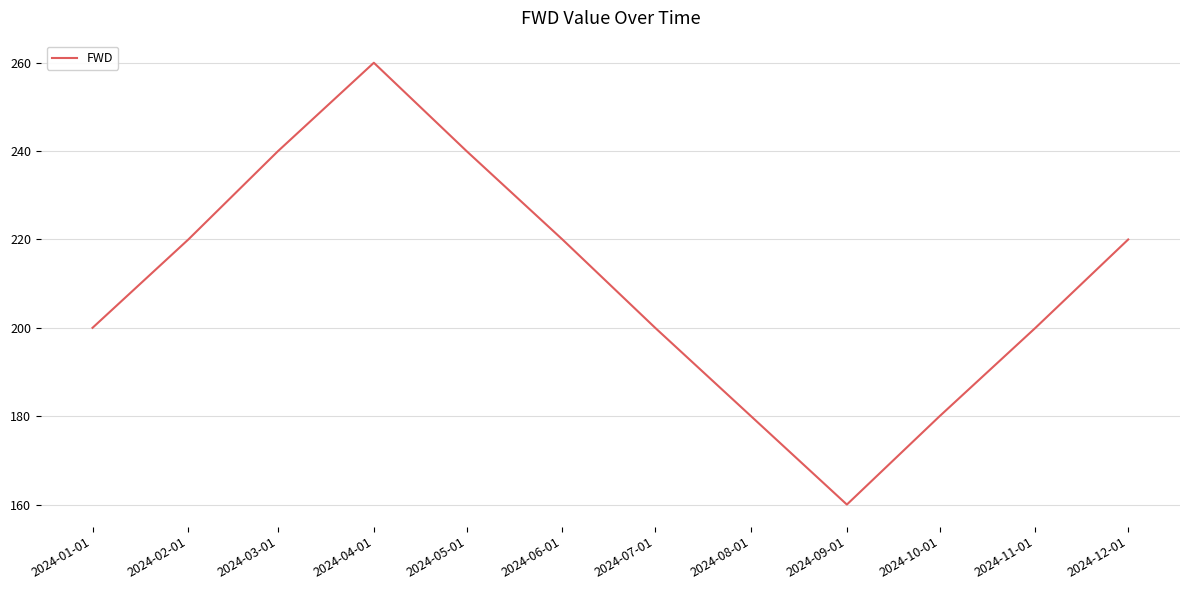

Reading left to right, extract all data points from this chart.

200	220	240	260	240	220	200	180	160	180	200	220